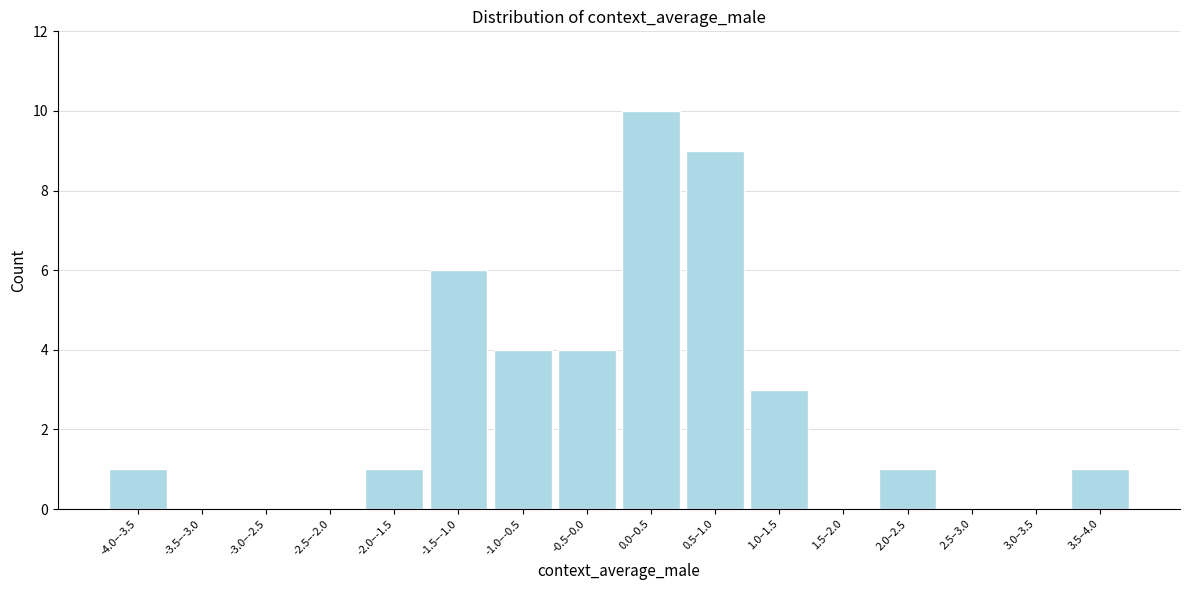

Reading right to left, what are all the values shown in this chart?

3.5–4.0=1	3.0–3.5=0	2.5–3.0=0	2.0–2.5=1	1.5–2.0=0	1.0–1.5=3	0.5–1.0=9	0.0–0.5=10	-0.5–0.0=4	-1.0–-0.5=4	-1.5–-1.0=6	-2.0–-1.5=1	-2.5–-2.0=0	-3.0–-2.5=0	-3.5–-3.0=0	-4.0–-3.5=1